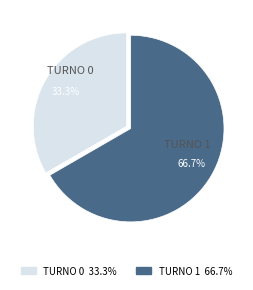

Is it true that TURNO 1 is 61% of the pie?

False